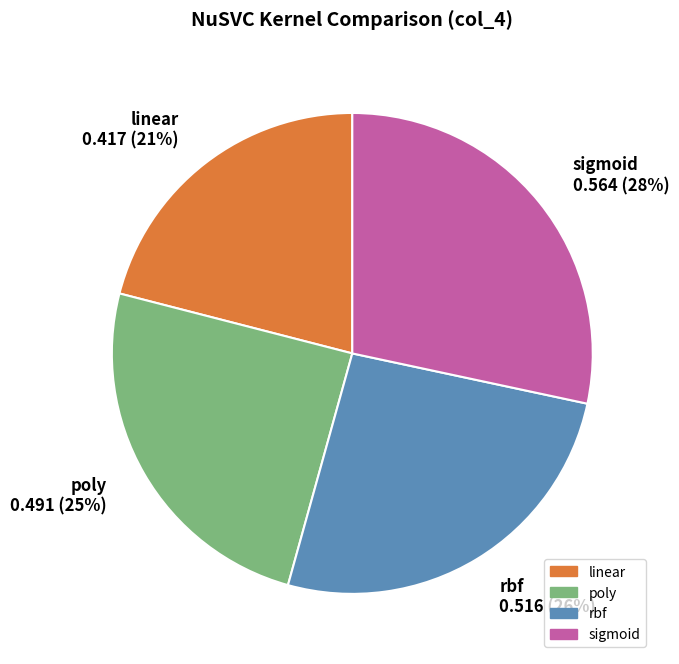

How many segments does this pie chart have?

4